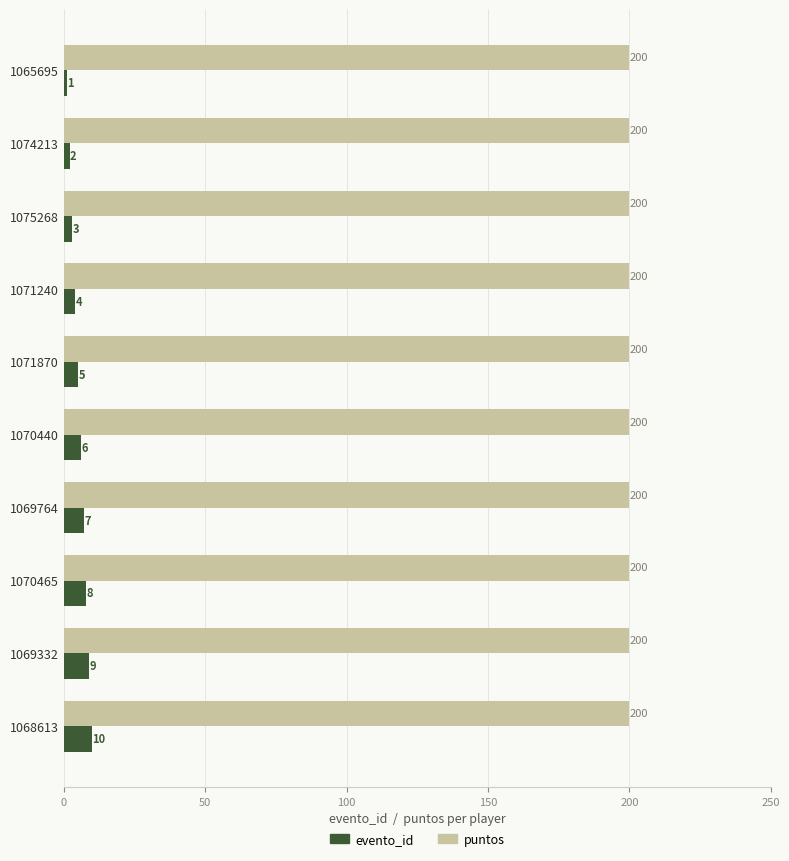

Count the evento_id values in the range 3 to 8.

6